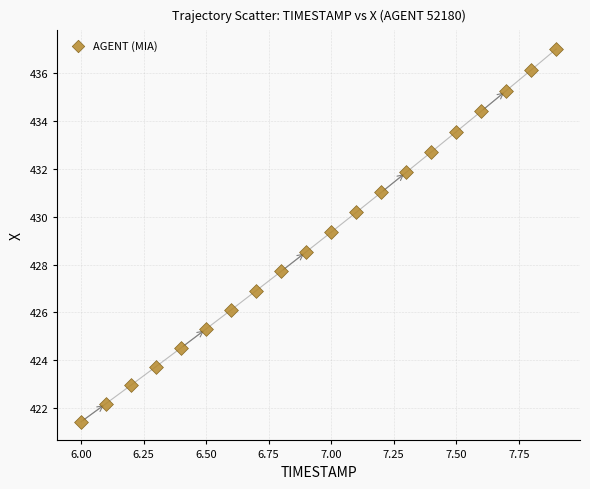

List the coordinates of all points as (Y, X) pairs, reading left to right.

(421.4, 6.0)  (422.2, 6.1)  (423.0, 6.2)  (423.7, 6.3)  (424.5, 6.4)  (425.3, 6.5)  (426.1, 6.6)  (426.9, 6.7)  (427.7, 6.8)  (428.5, 6.9)  (429.4, 7.0)  (430.2, 7.1)  (431.0, 7.2)  (431.9, 7.3)  (432.7, 7.4)  (433.6, 7.5)  (434.4, 7.6)  (435.3, 7.7)  (436.1, 7.8)  (437.0, 7.9)